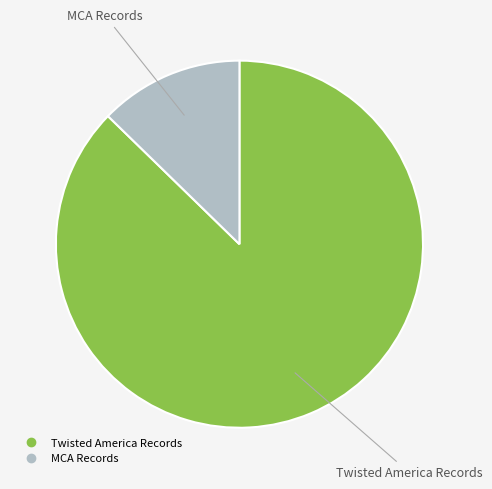

Which slice is the smallest?

MCA Records